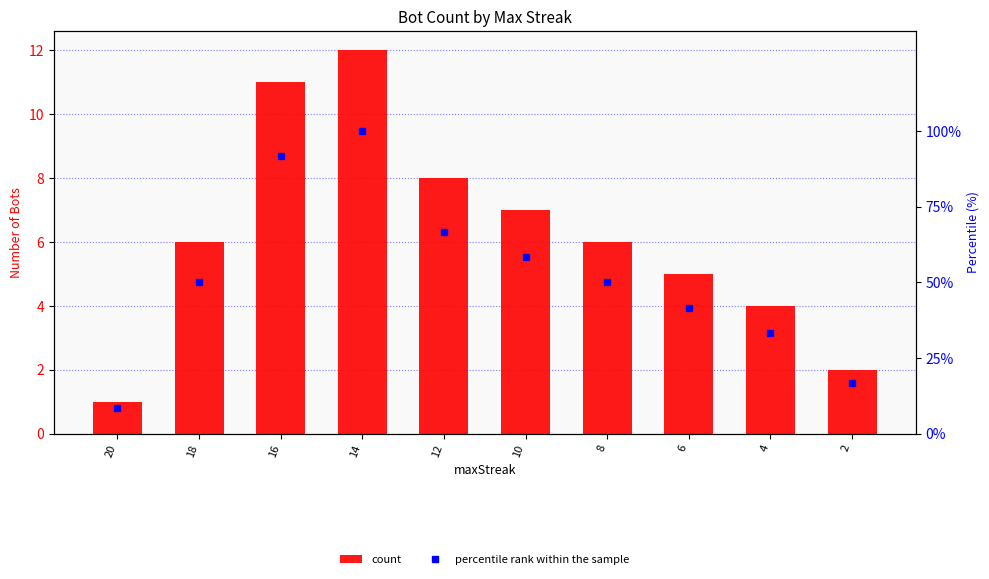

What is the sum of the count values at 14 and 6?

17.0